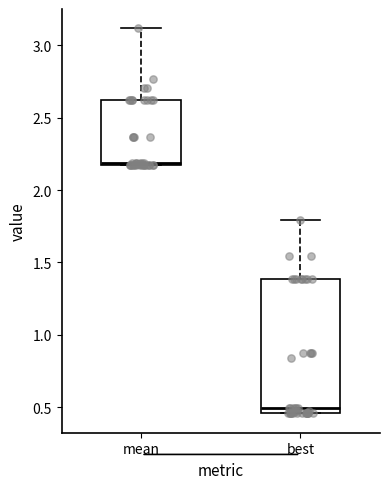

Reading left to right, read every box against the y-axis: the position of its median line, the range the box covers, and the ends of its whiskers. The values are not printed on the chart, so give them approximately, as read against the axis.

mean: median 2.20, box 2.15 to 2.60, whiskers 2.15 to 3.10
best: median 0.50, box 0.45 to 1.40, whiskers 0.45 to 1.80